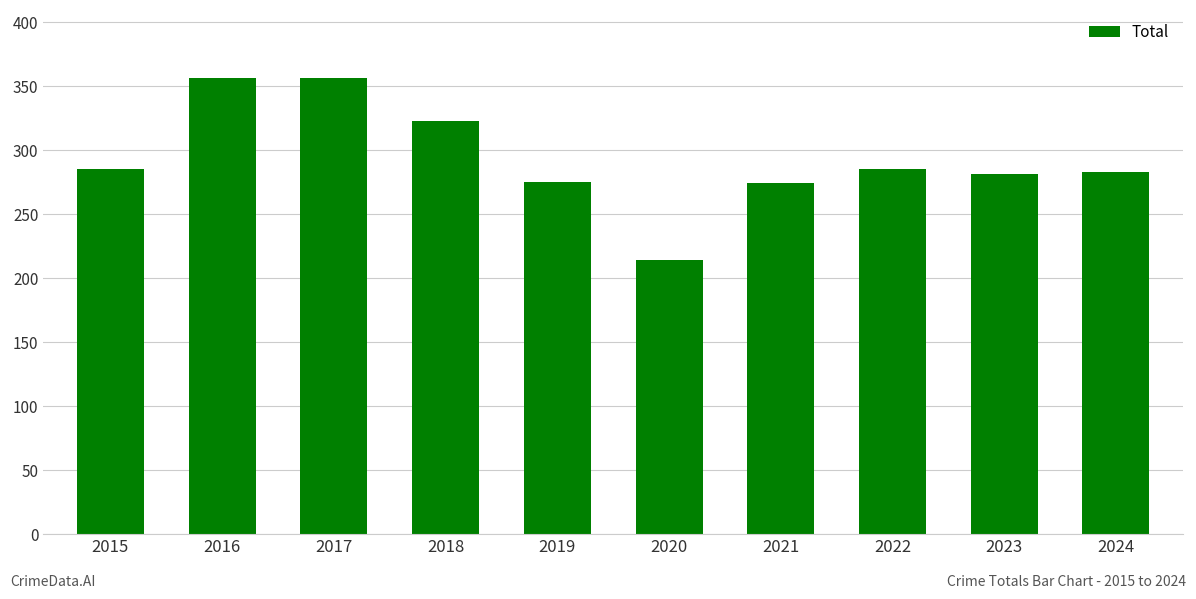

True or false: the data shows 285 at 2015.

True